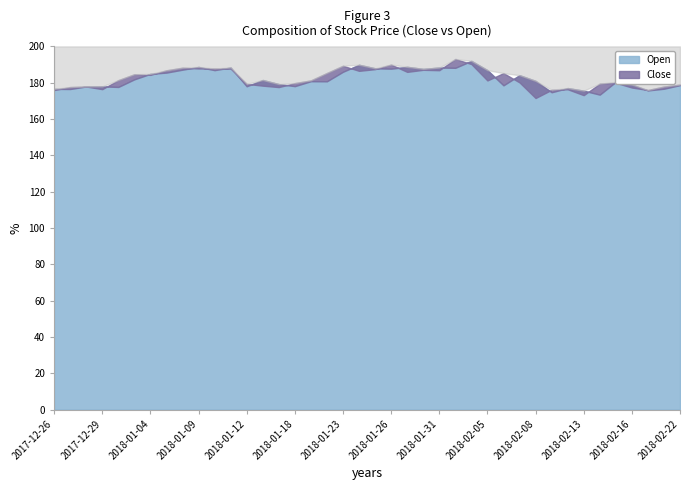

What is the minimum value for Open?

173.4